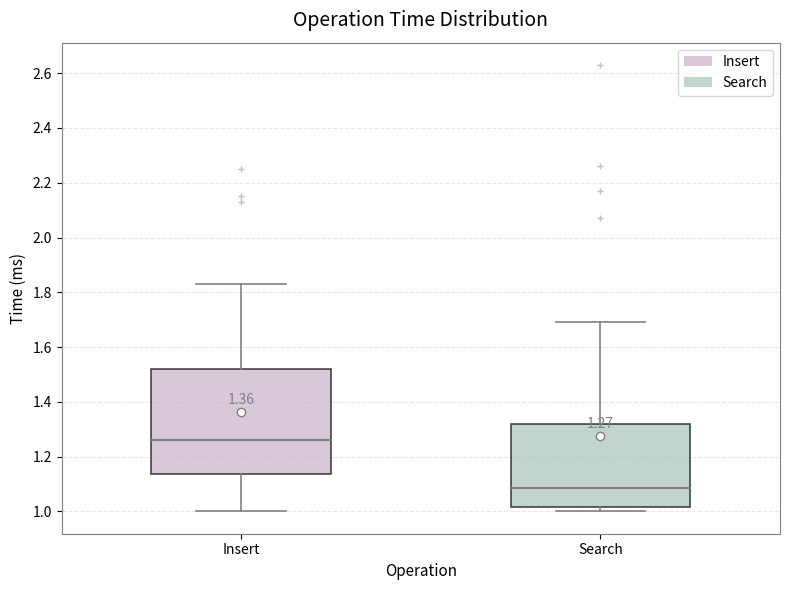

Which box has the highest median line?

Insert